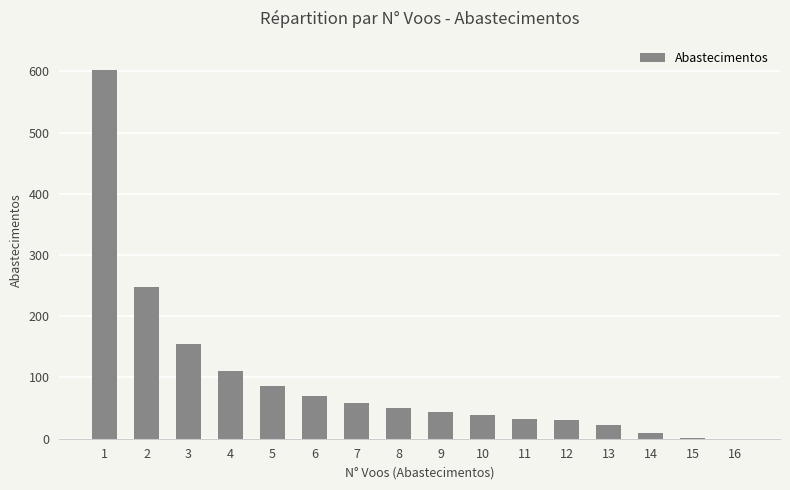

What is the sum of all values?

1554